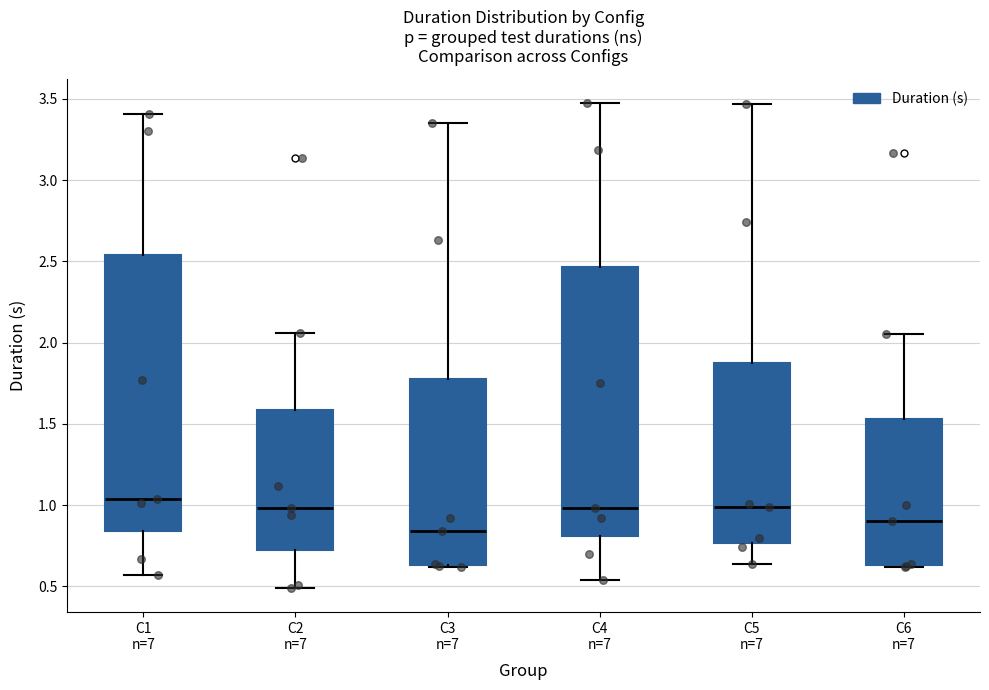

Where is the upper edge of the box for C4 n=7 on the y-axis? The values are not printed on the chart, so give them approximately, as read against the axis.

2.45